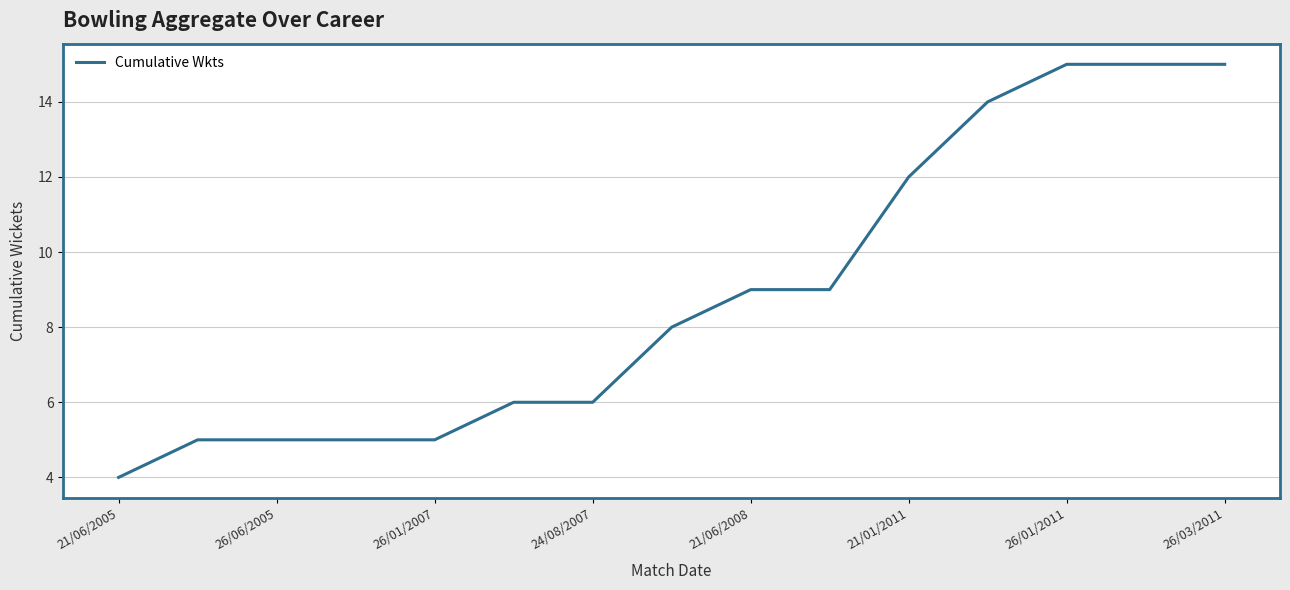

Reading left to right, what are all the values shown in this chart?

4	5	5	5	5	6	6	8	9	9	12	14	15	15	15